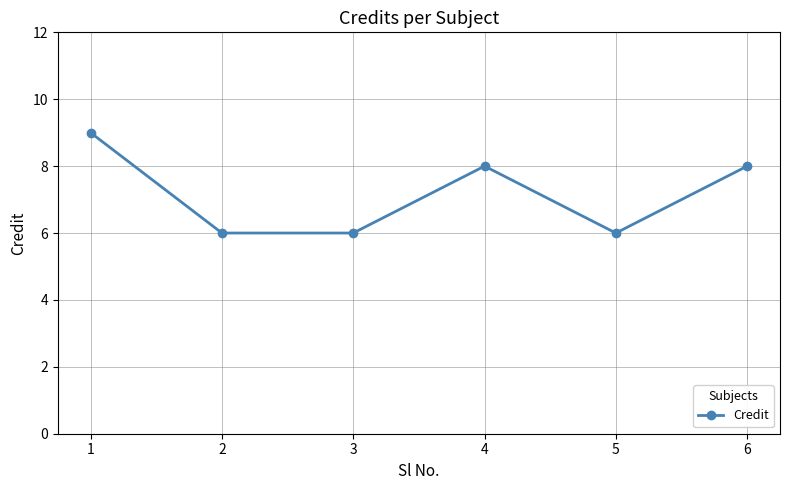

True or false: the data has more than 1 interior local peaks.

False